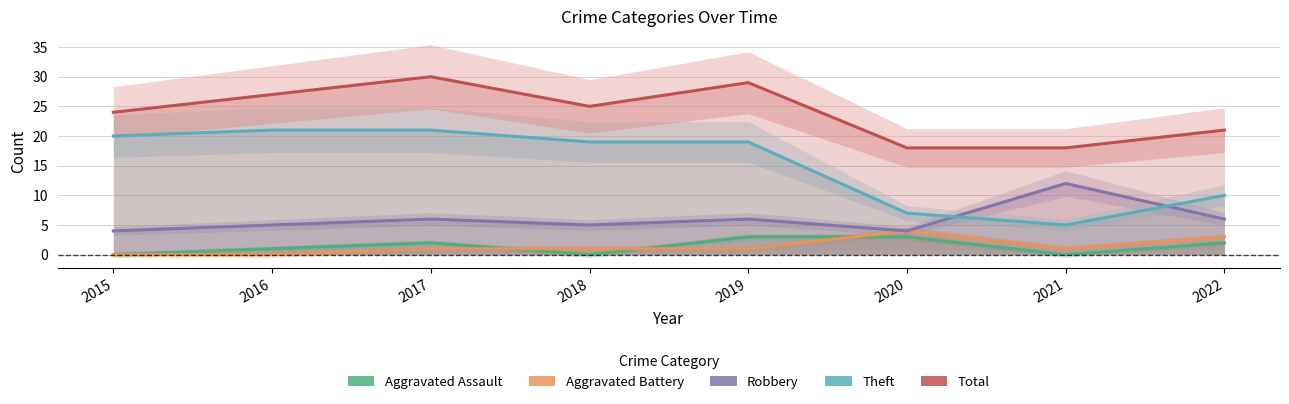

At which category is the sum across all series the highest?

2017